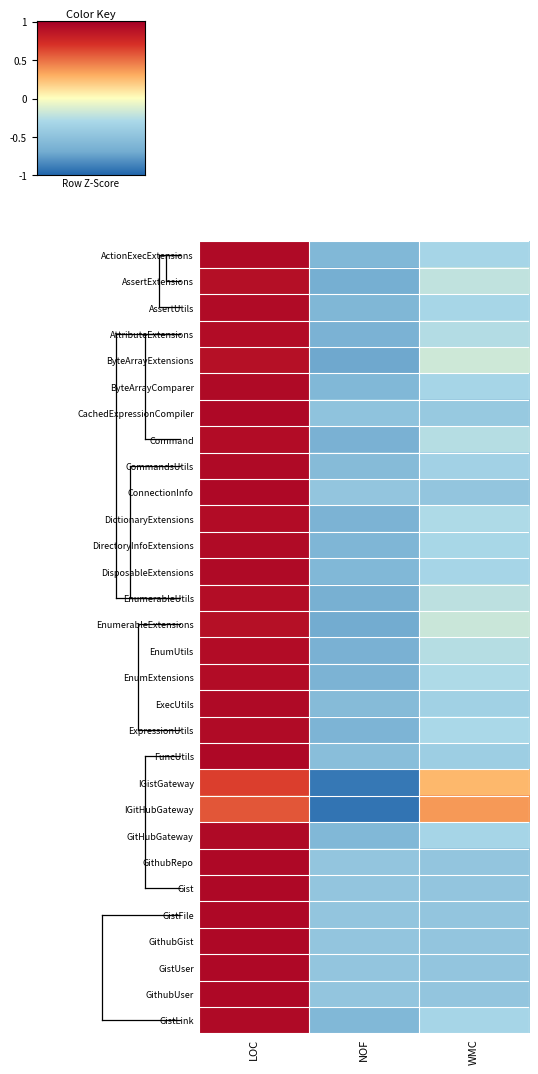

At how many categories does at least one series exceed 0?

2